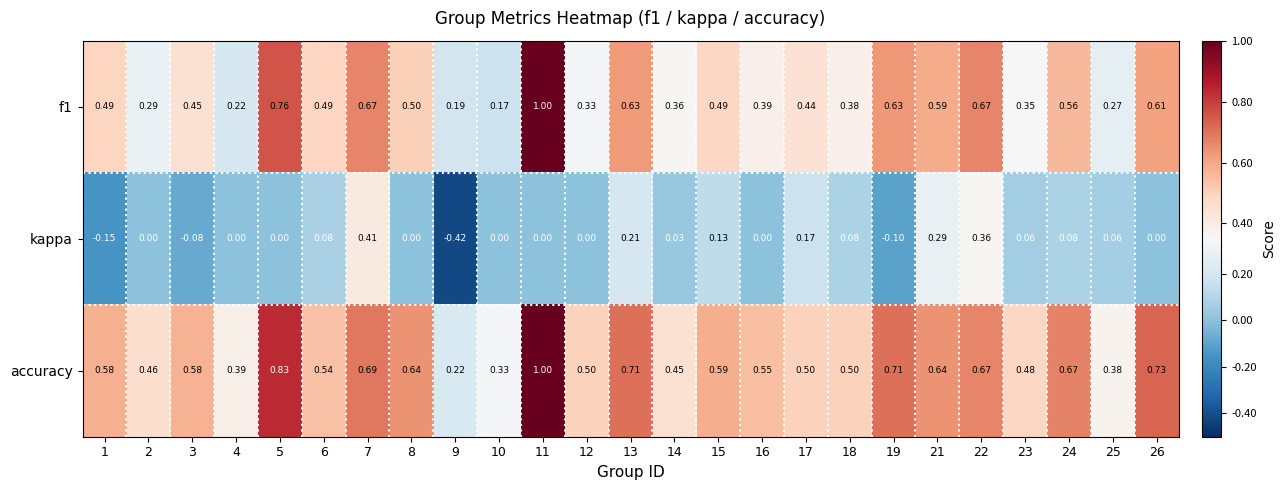

Which series has the largest total across all categories?

accuracy